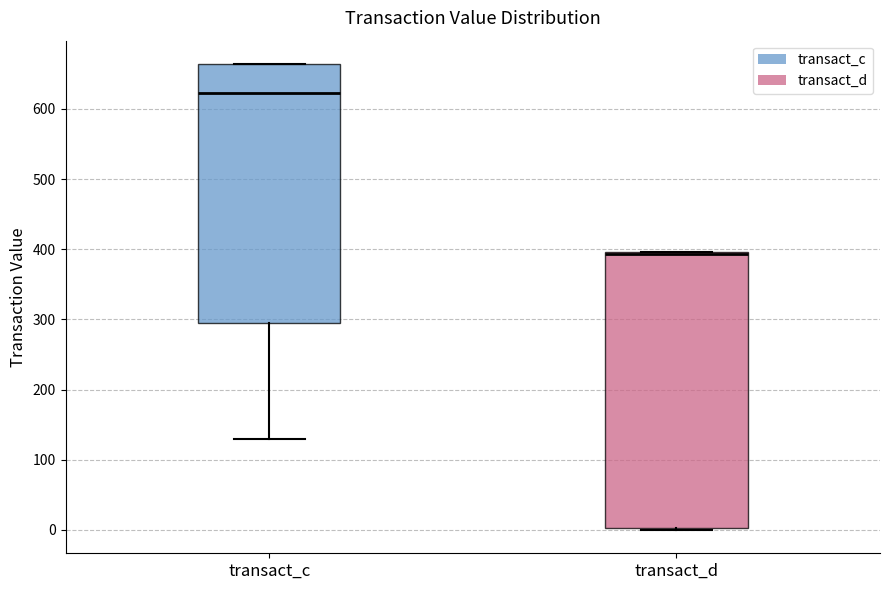

Which box is the tallest, from its lower edge to its upper edge?

transact_d